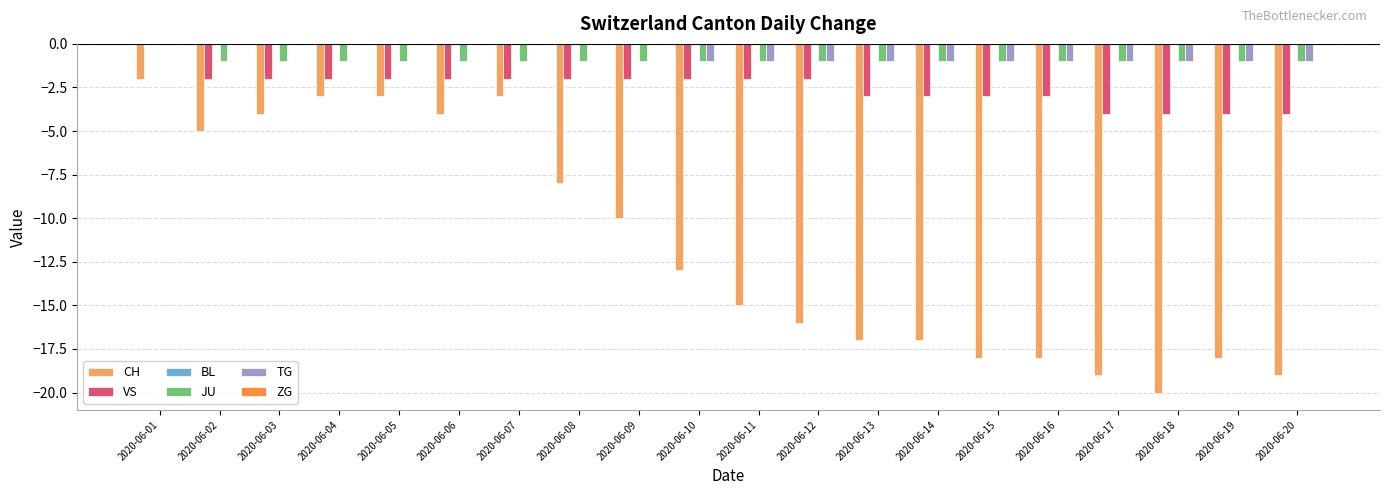

True or false: JU has a value of -2 at 2020-06-13.

False